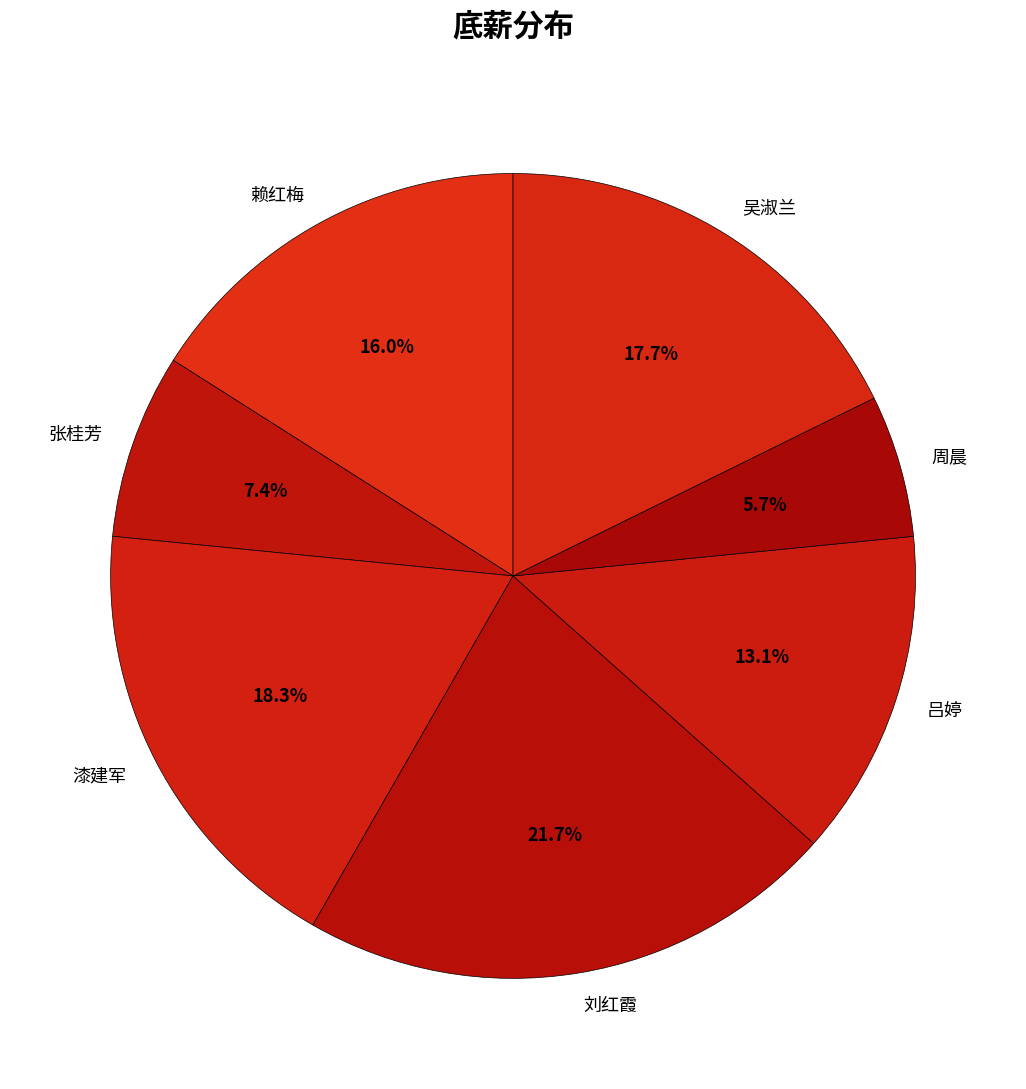

To the nearest percent, what portion does 刘红霞 represent?

22%